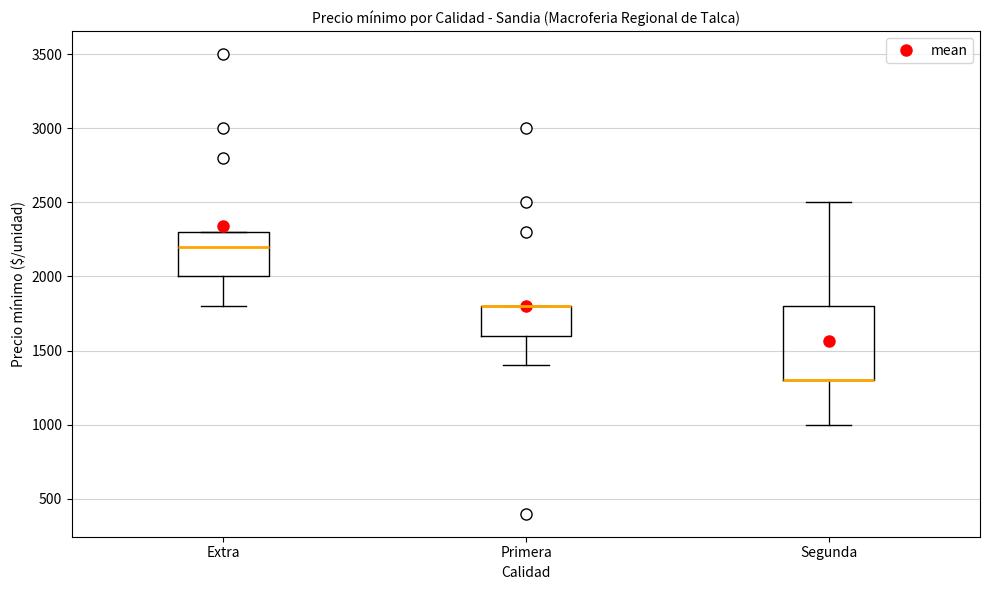

Where is the upper edge of the box for Primera on the y-axis? The values are not printed on the chart, so give them approximately, as read against the axis.

1800